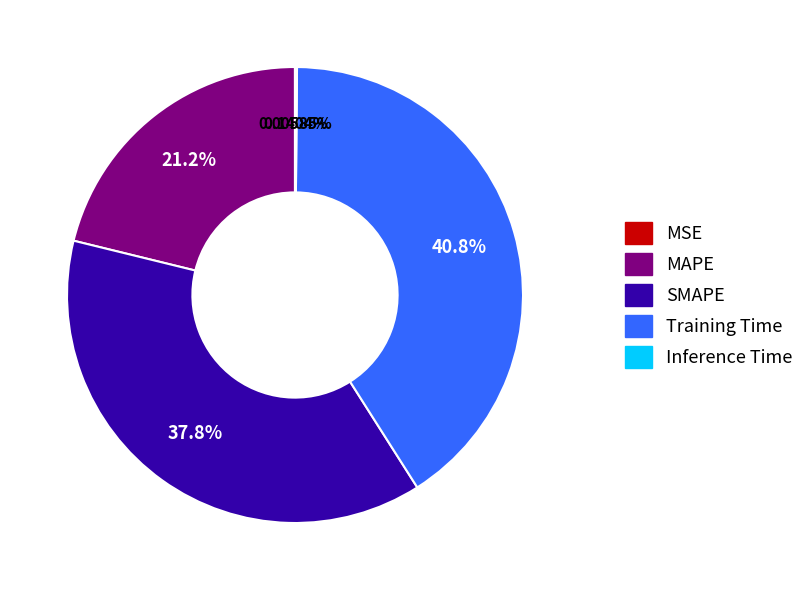

To the nearest percent, what portion does MAPE represent?

21%